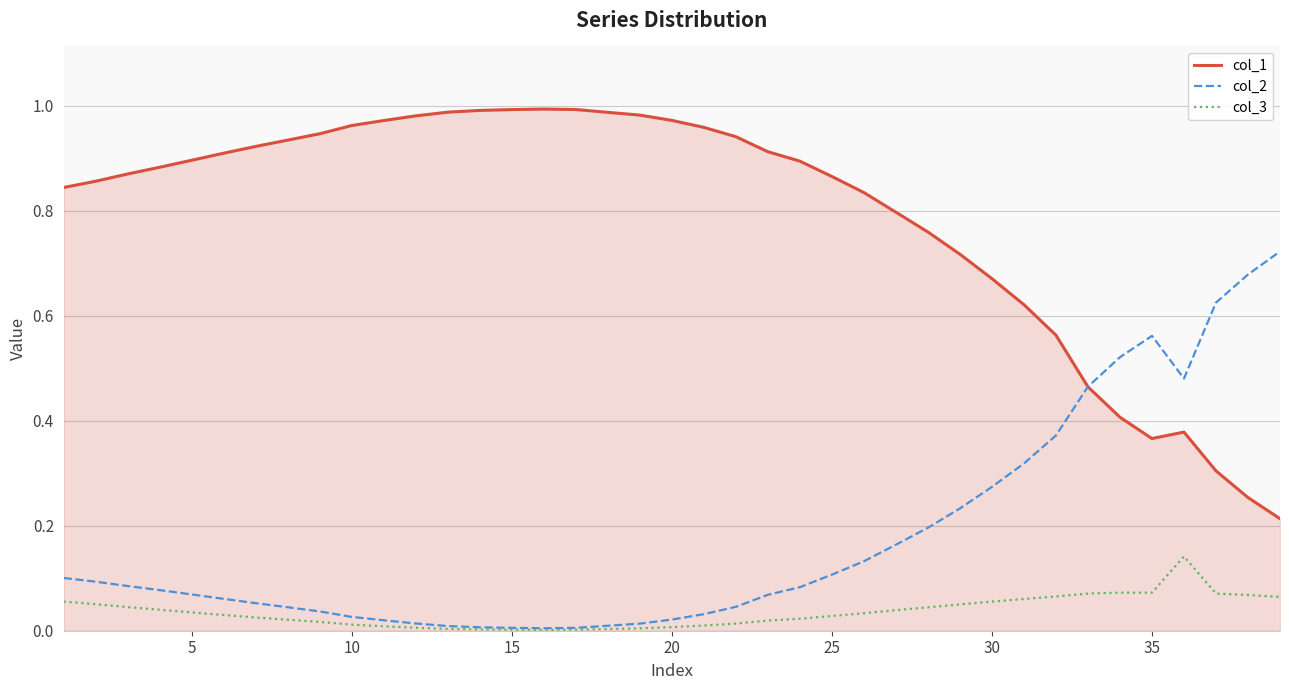

Which series has the largest total across all categories?

col_1